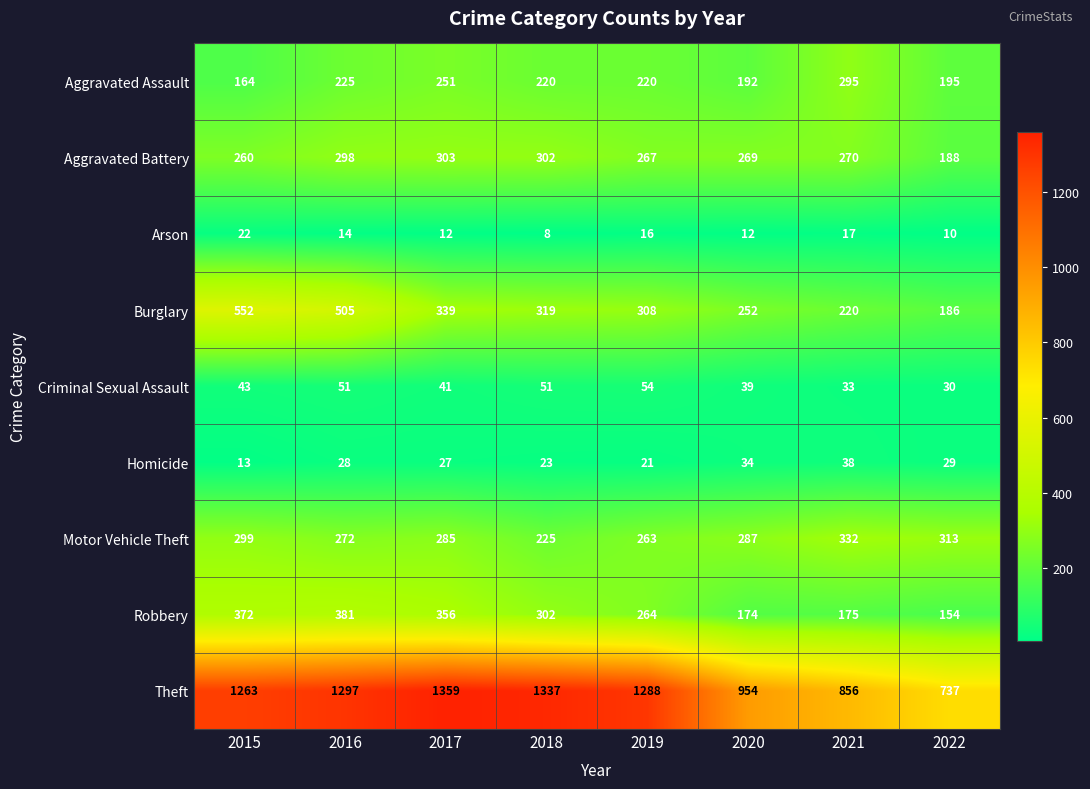

What is the difference between the highest and lowest values at 2018?

1329